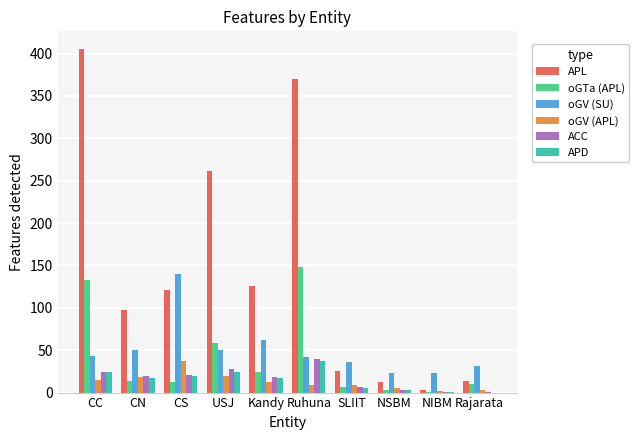

Which category has the highest value in the APD series?

Ruhuna